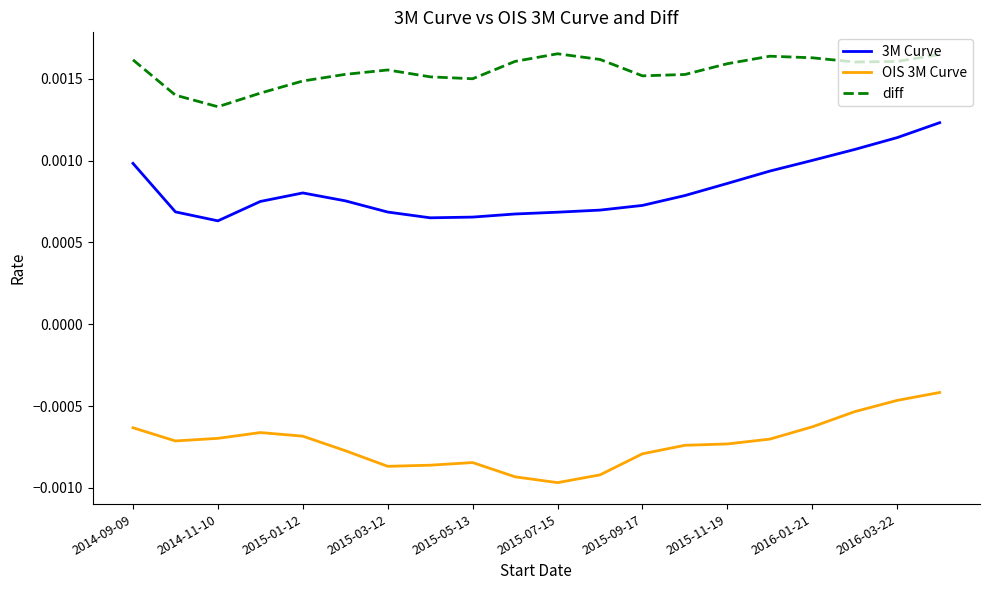

Which series has the widest spread of values?

3M Curve